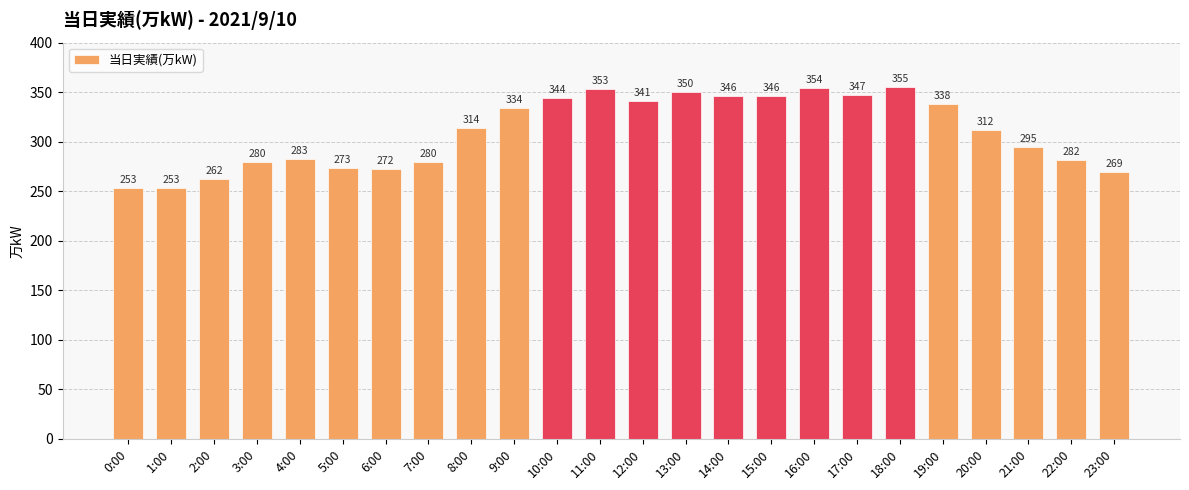

Approximately how many times larger is the value at 9:00 compared to 20:00?

1.1